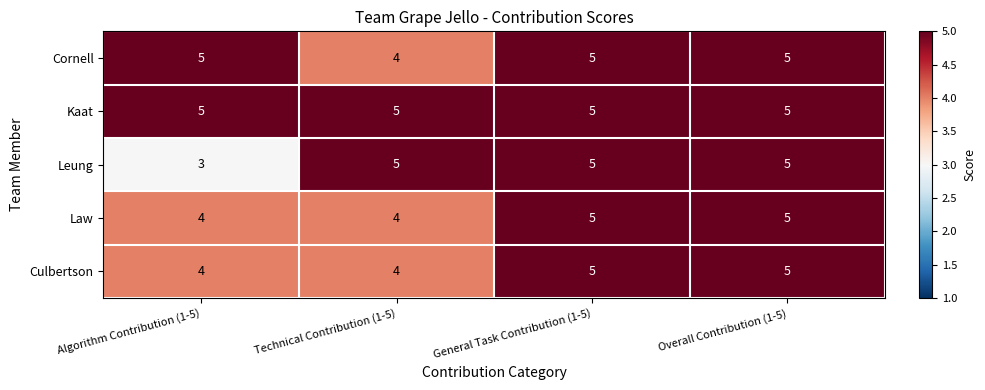

What is the spread (max minus min) of values at Technical Contribution (1-5)?

1